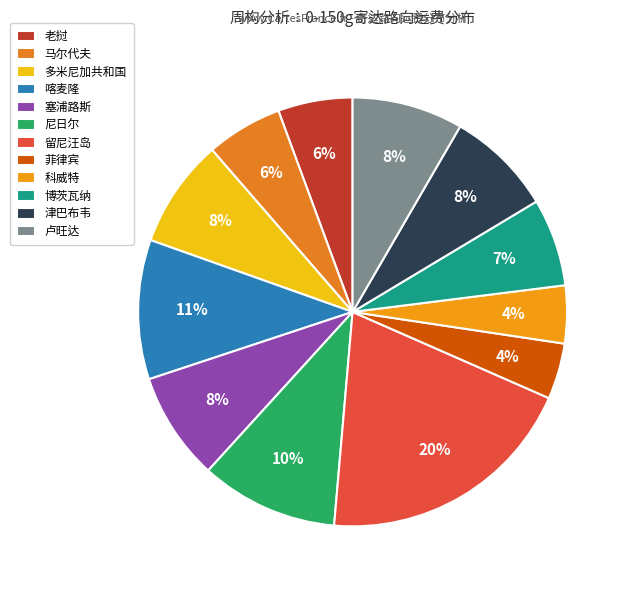

Which category has the biggest portion of the pie?

留尼汪岛